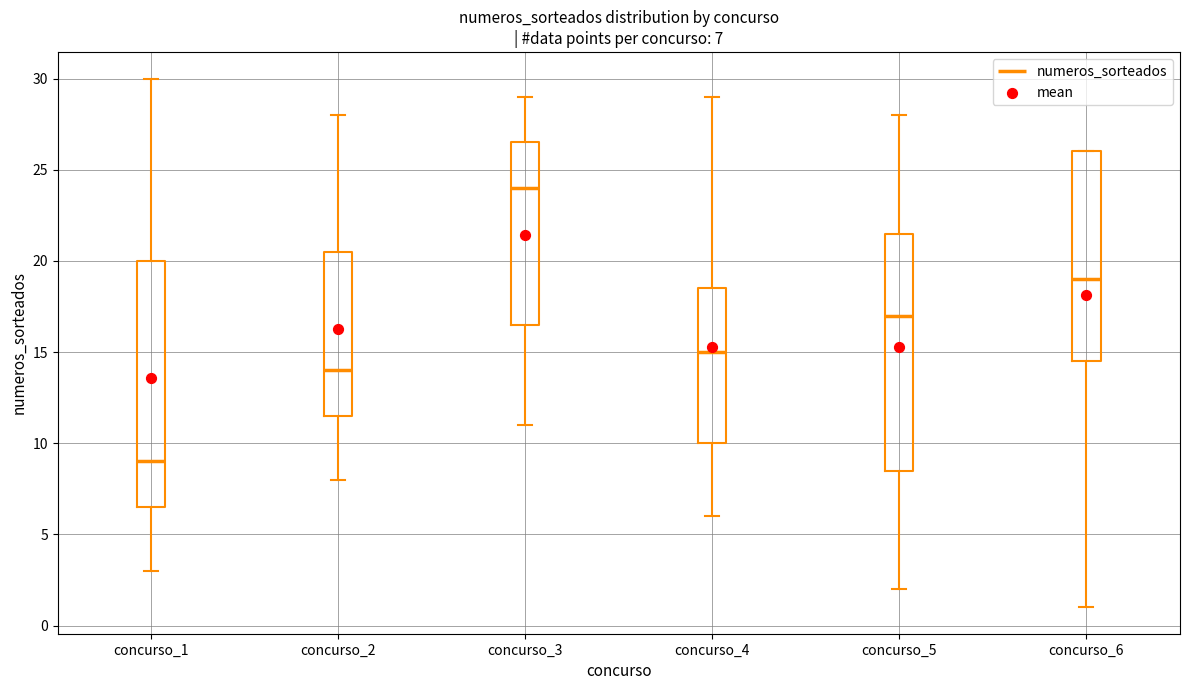

Comparing the boxes themselves (not the whiskers), which one is the tallest?

concurso_1